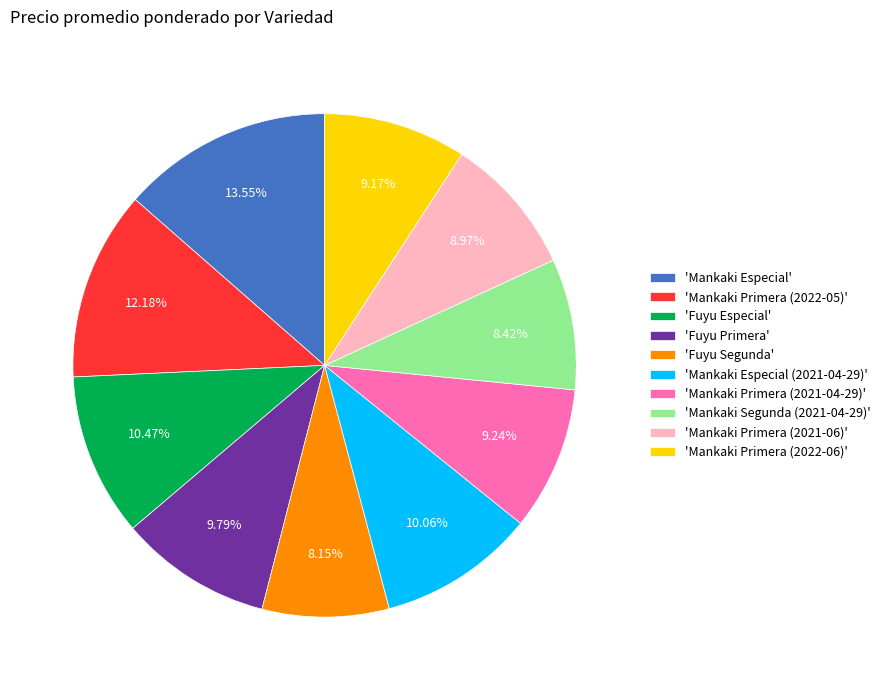

To the nearest percent, what is the average slice percentage?

10%